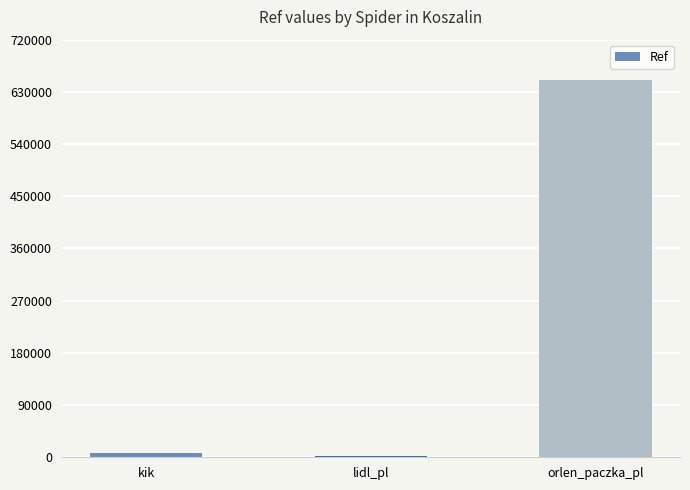

The value at orlen_paczka_pl is 978865. True or false?

False